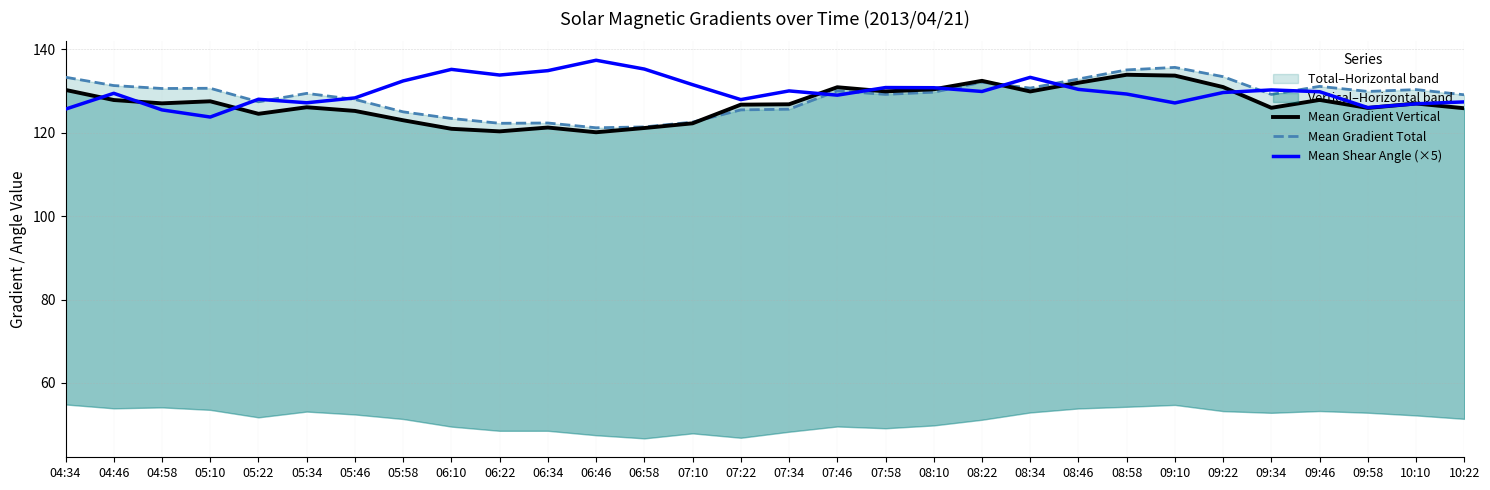

How many lines are shown in the chart?

3